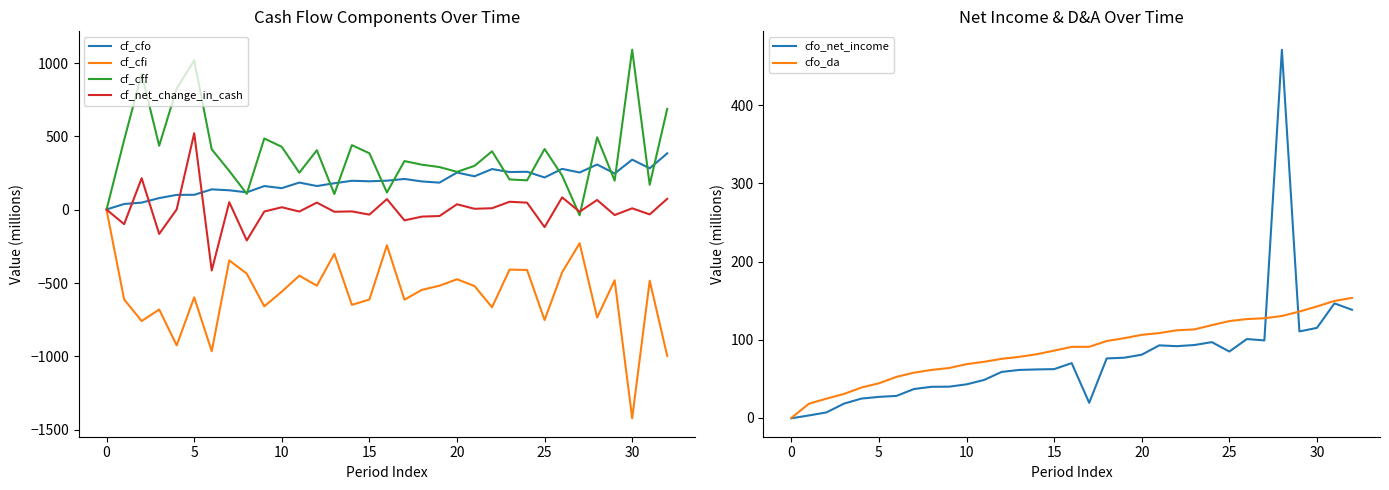

What are all the series names shown in the legend?

cf_cfo, cf_cfi, cf_cff, cf_net_change_in_cash, cfo_net_income, cfo_da